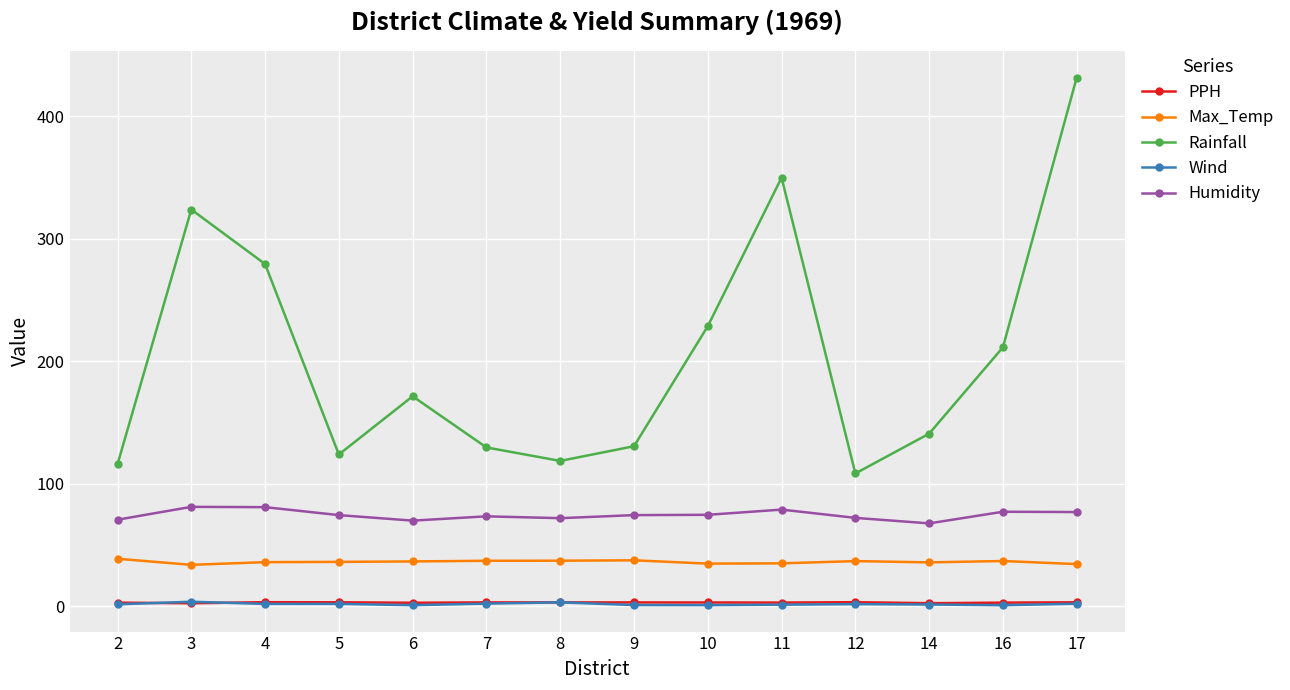

What is the maximum value shown in the chart?

431.5